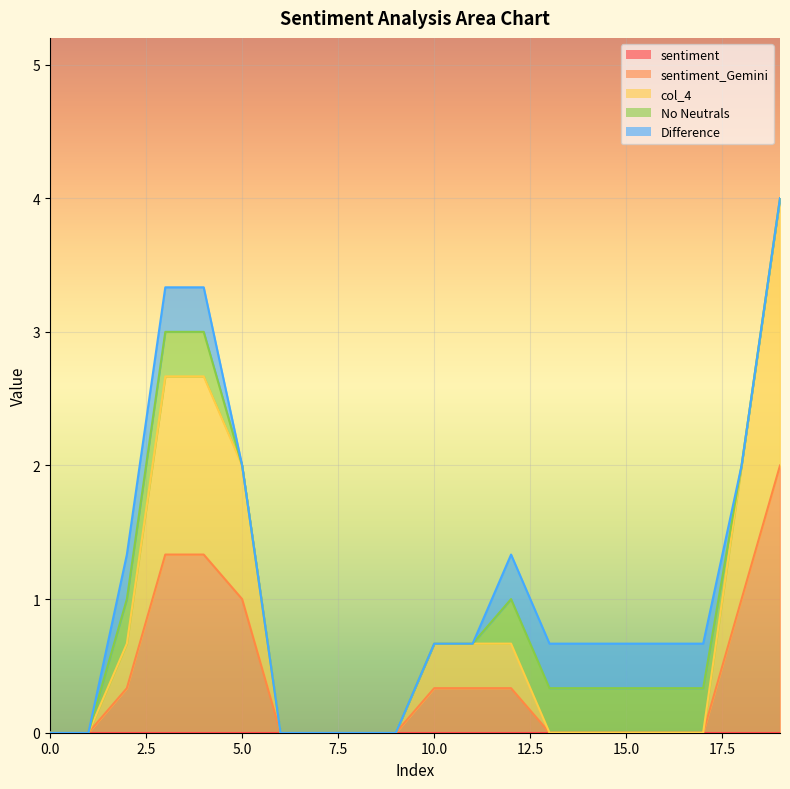

Between 4 and 3, which is larger?

4